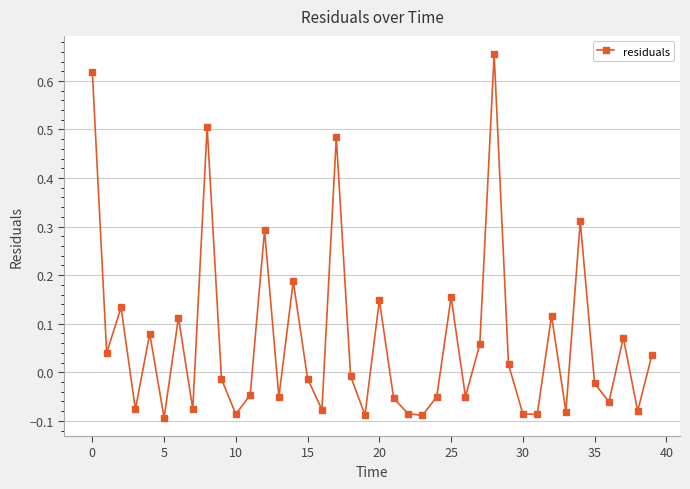

How many points are lower than both their immediate neighbors (excluding endpoints)?

14